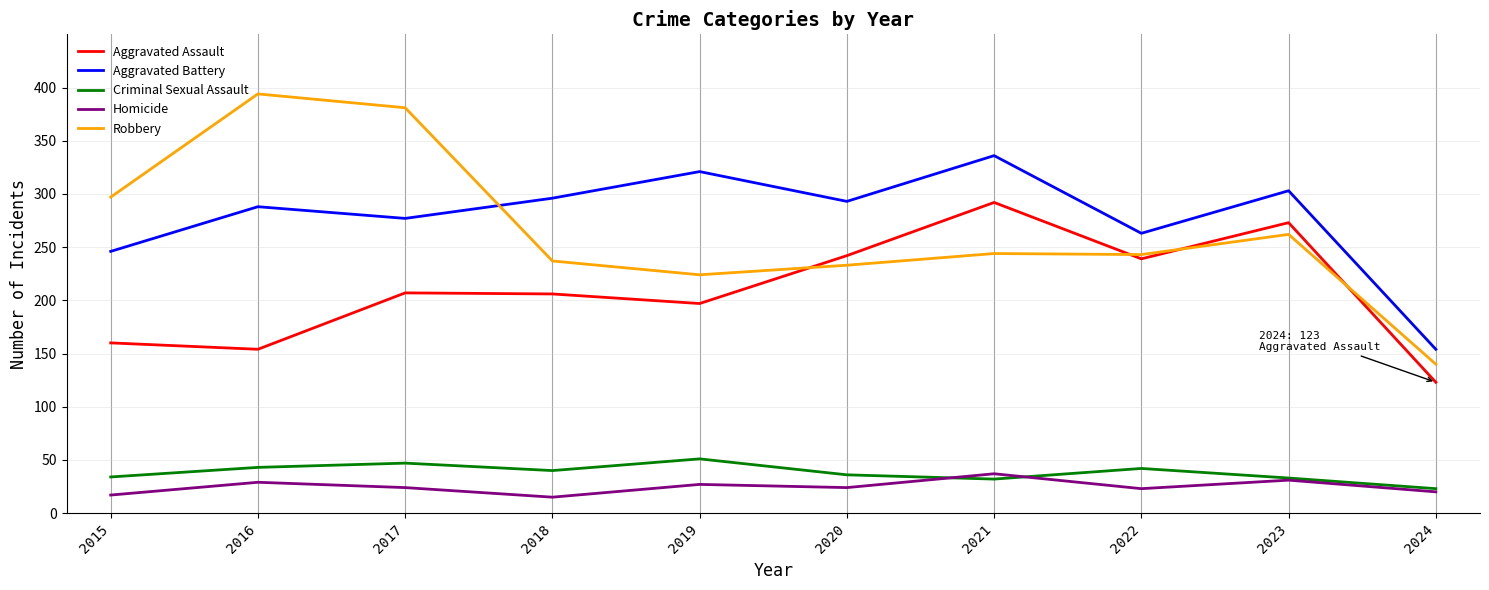

Which series changed the most between 2016 and 2021?

Robbery